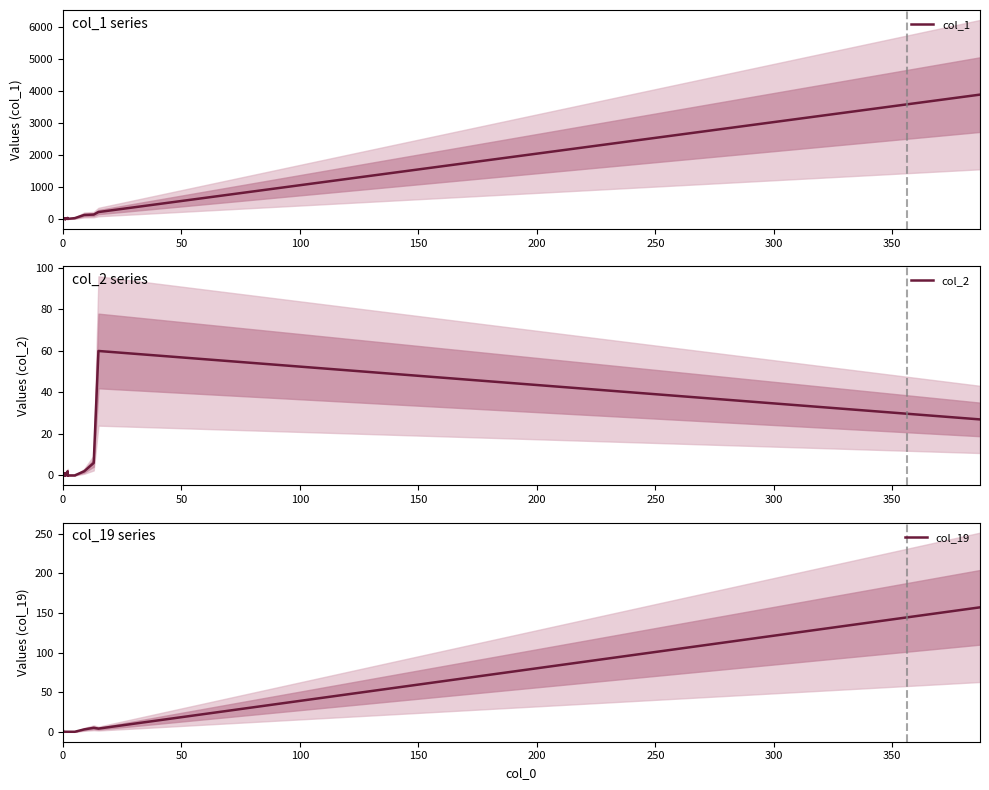

What are all the series names shown in the legend?

col_1, col_2, col_19